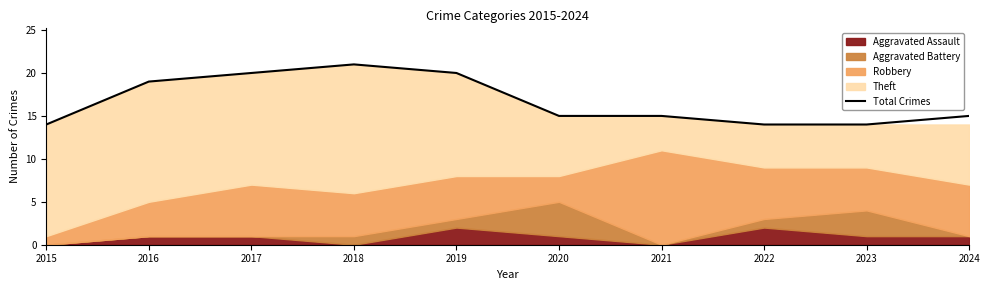

List the labels in order of value, largest first.

2018, 2017, 2019, 2016, 2020, 2021, 2024, 2015, 2022, 2023